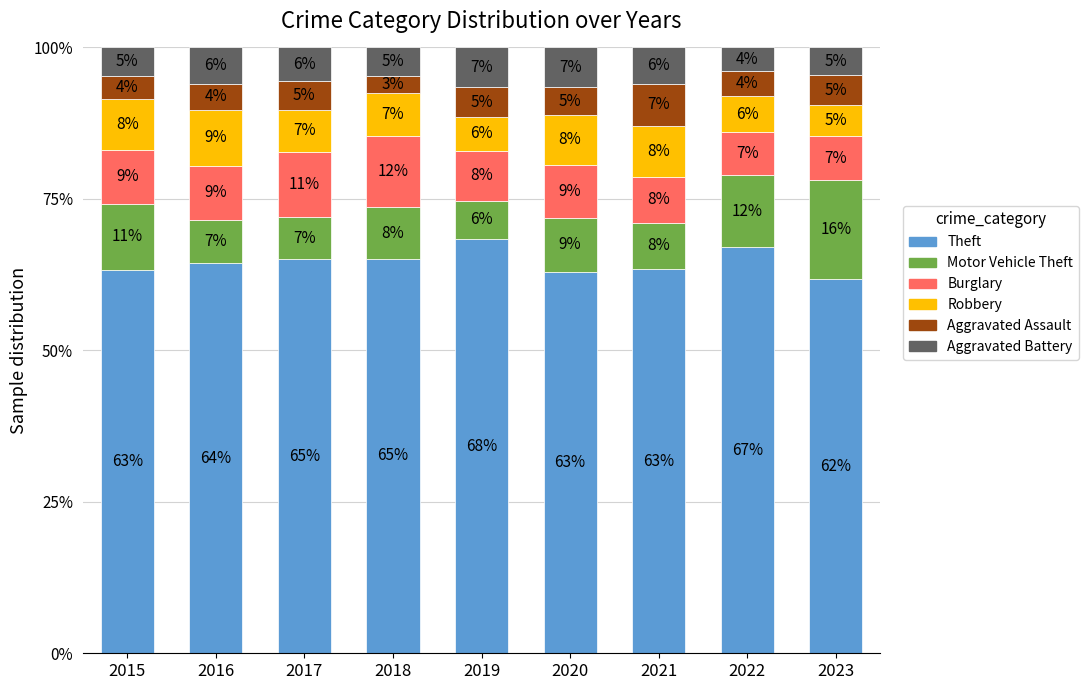

How many data points in Theft are above 64?

5